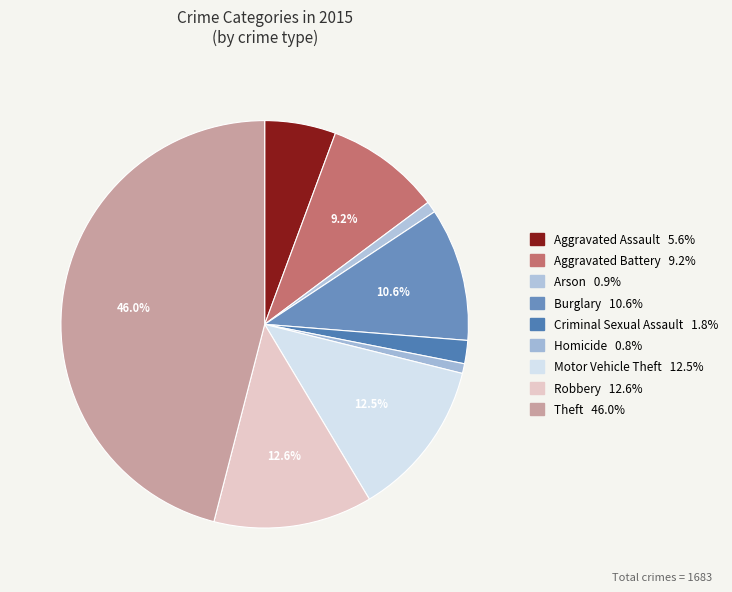

What is the change in value from Aggravated Battery to Robbery?

+58